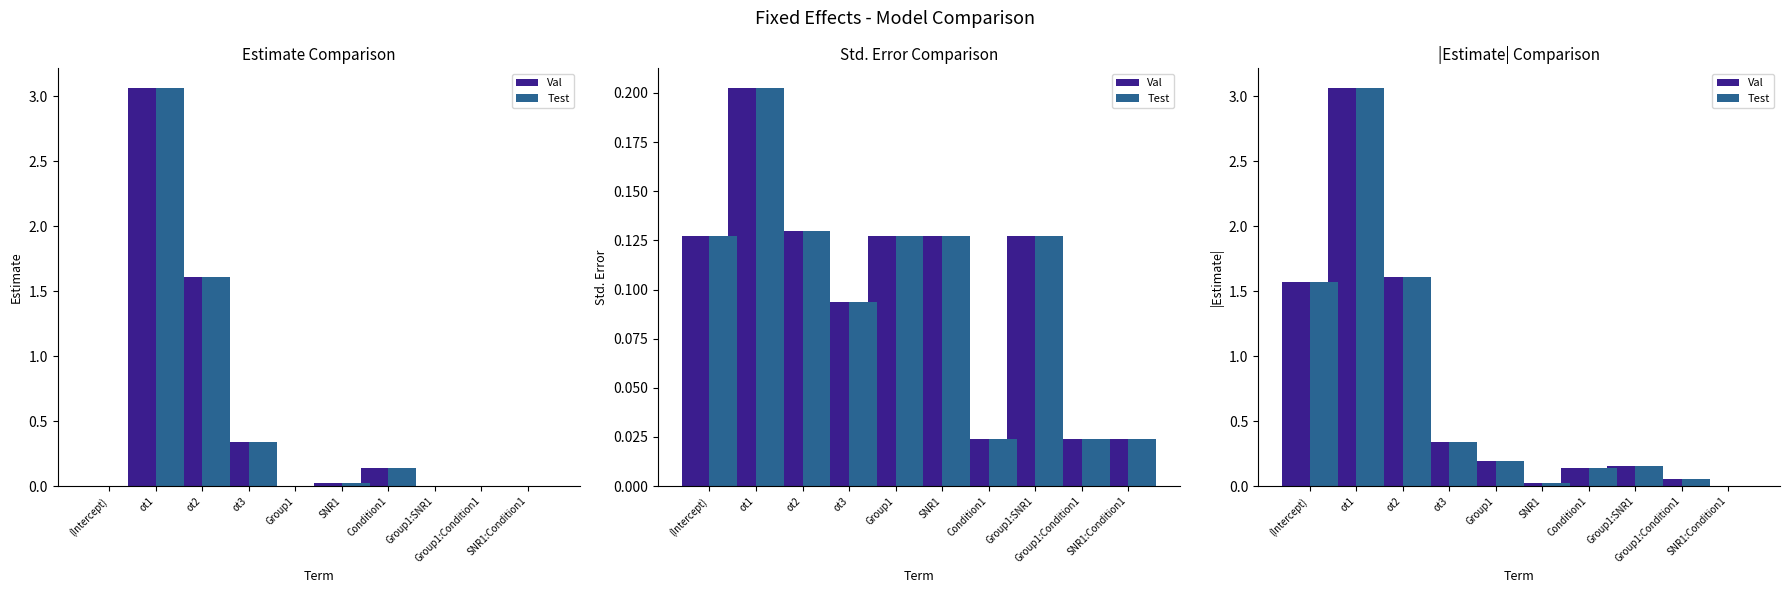

At which category is the sum across all series the highest?

ot1